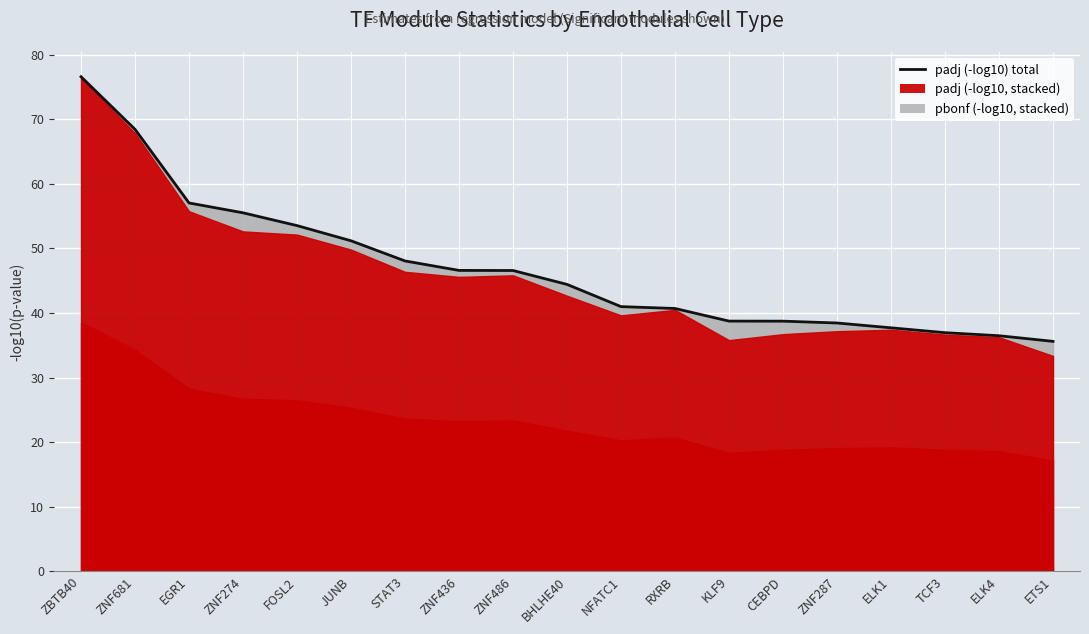

Which category has the lowest value across all series?

ETS1